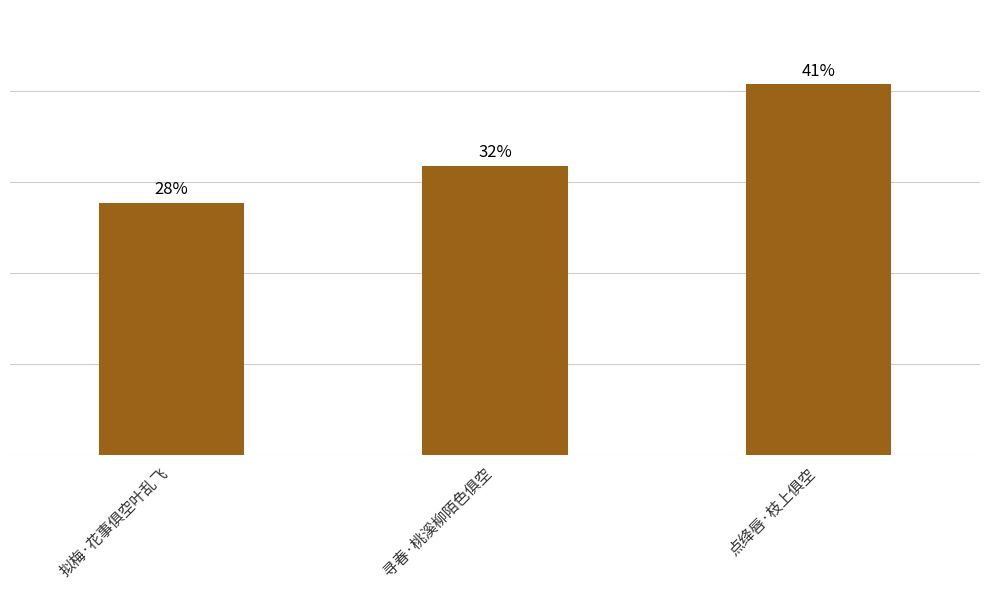

The value at 寻春·桃溪柳陌色俱空 is 254039. True or false?

True